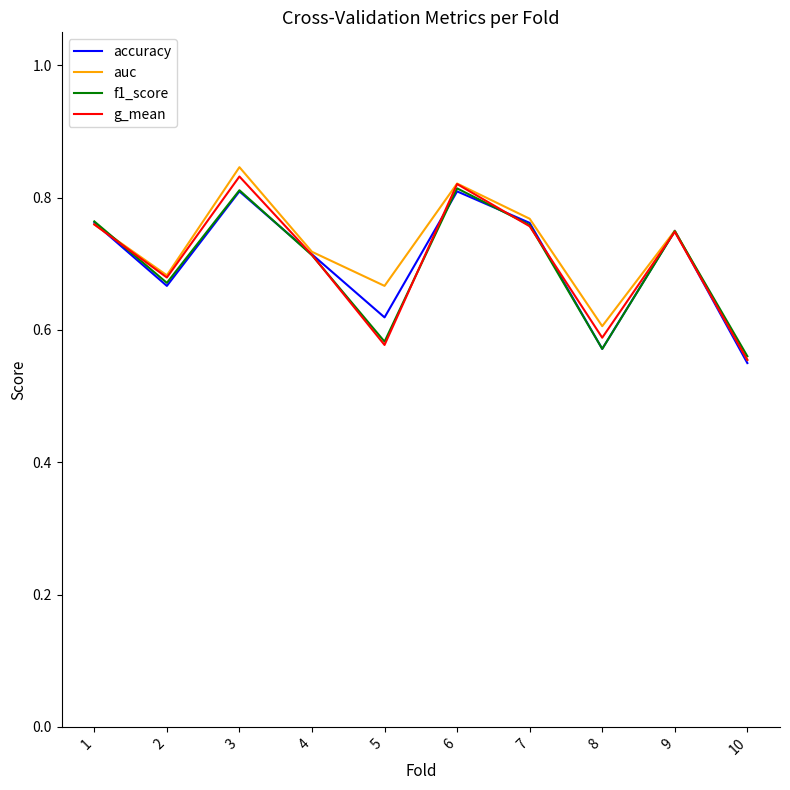

Is the value of g_mean at 6 greater than the value of accuracy at 4?

Yes